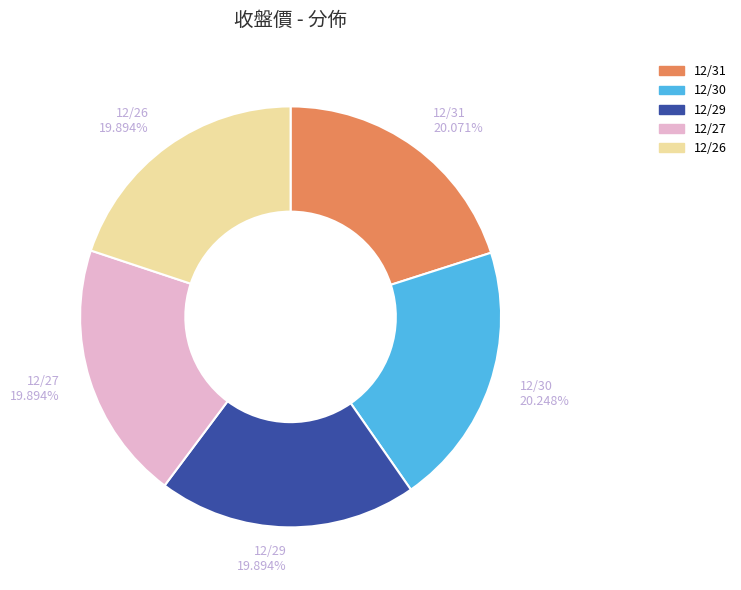

To the nearest percent, what is the combined percentage of 12/30 and 12/29?

40%